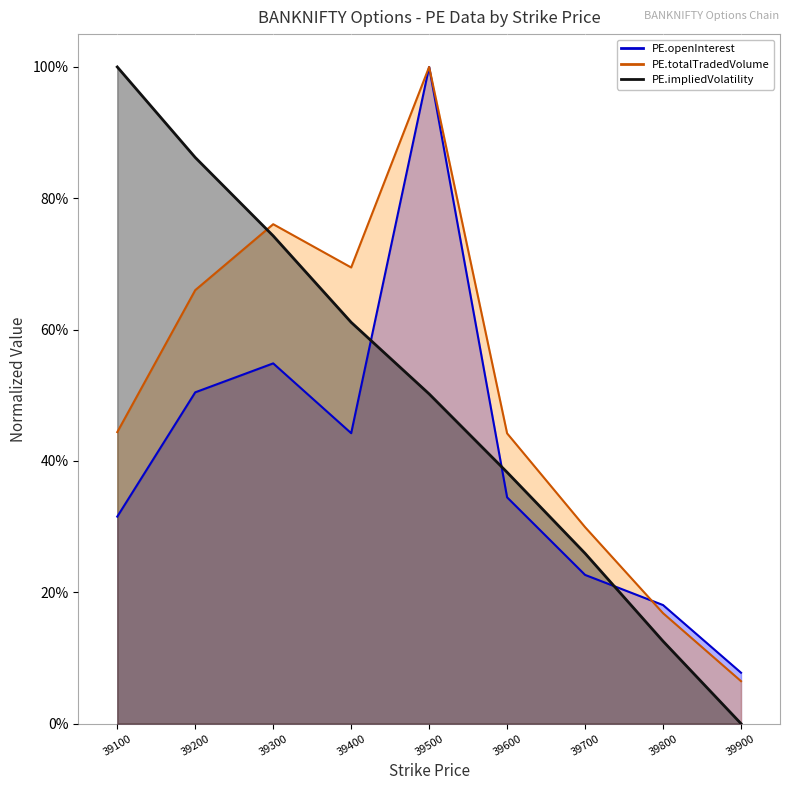

How many lines are shown in the chart?

3